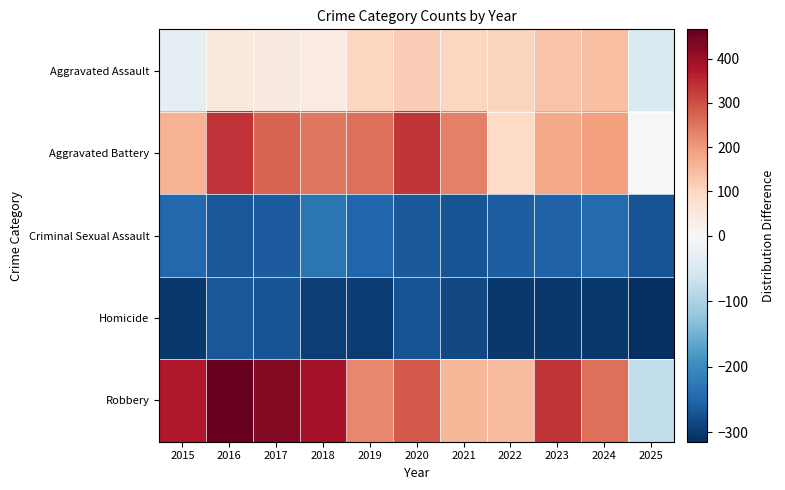

Between 2019 and 2020, which series saw the biggest shift?

Aggravated Battery